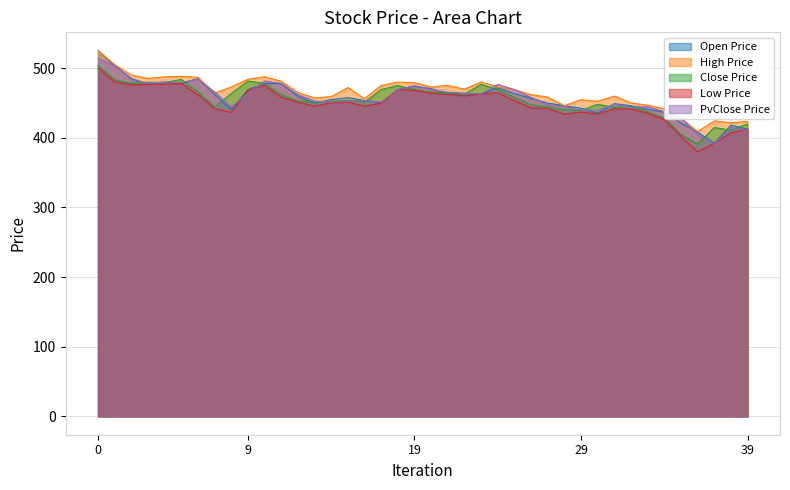

List the series in order of their peak value, highest first.

Open, High, PvClose, Close, Low